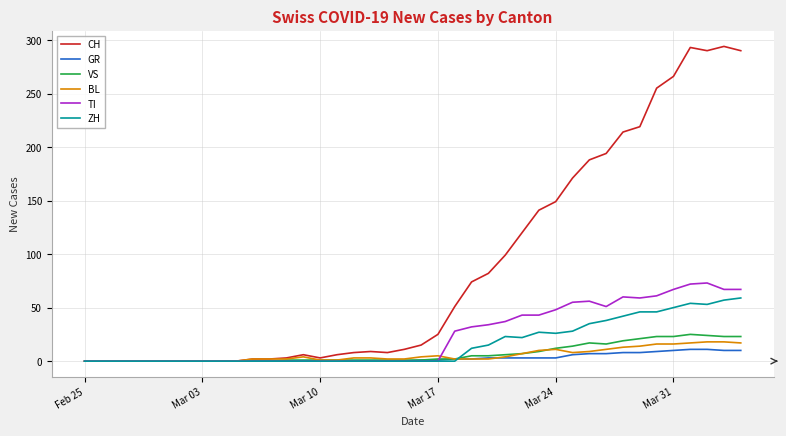

True or false: ZH and BL cross at least once.

True